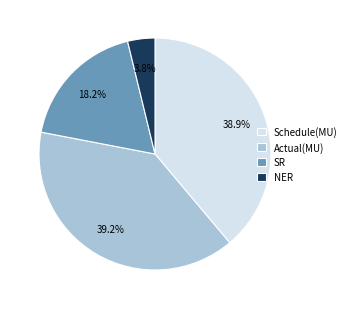

Approximately how many times larger is the value at NER compared to Schedule(MU)?

0.1